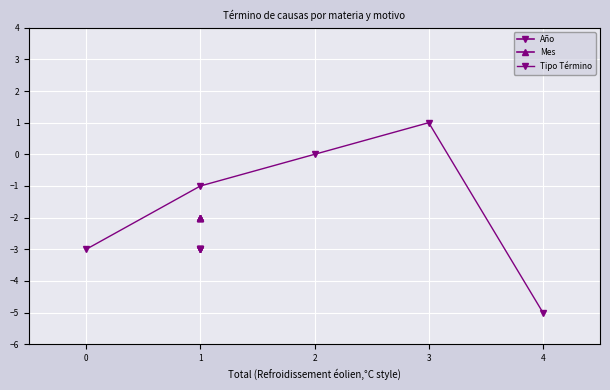

What is the total value across all series at −1?

-8